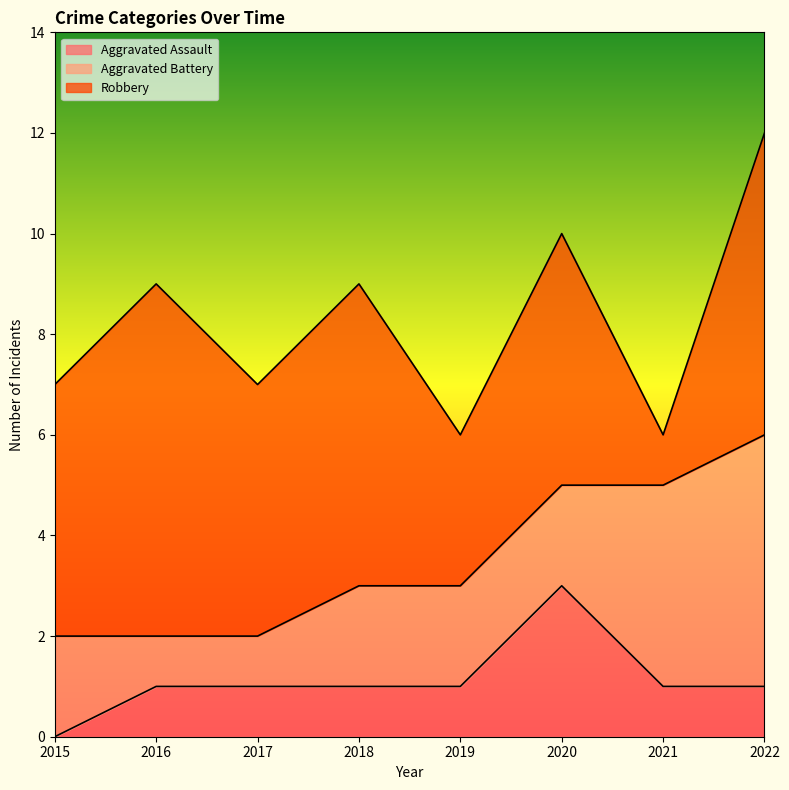

The Robbery series shows 6 at 2022. True or false?

True